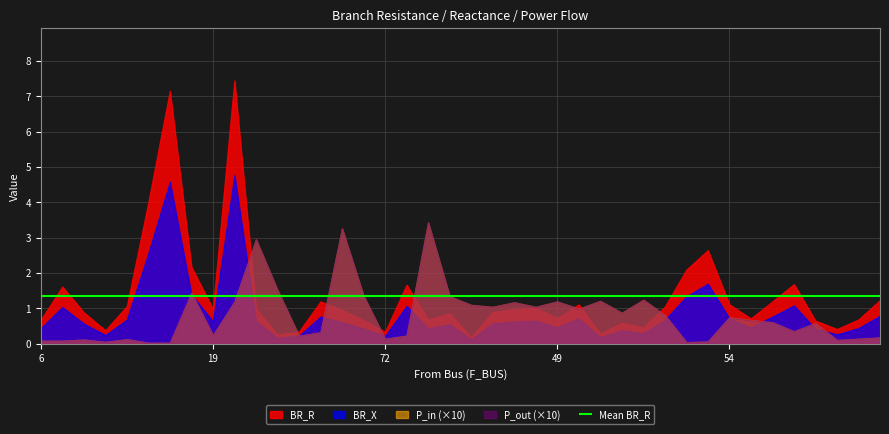

The BR_X series shows 0.6 at 46. True or false?

True